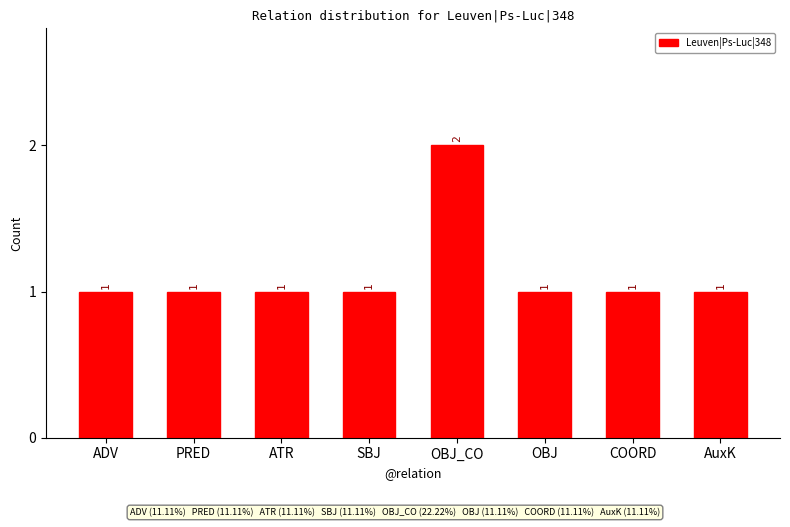

At which category does the chart reach its peak across all series?

OBJ_CO